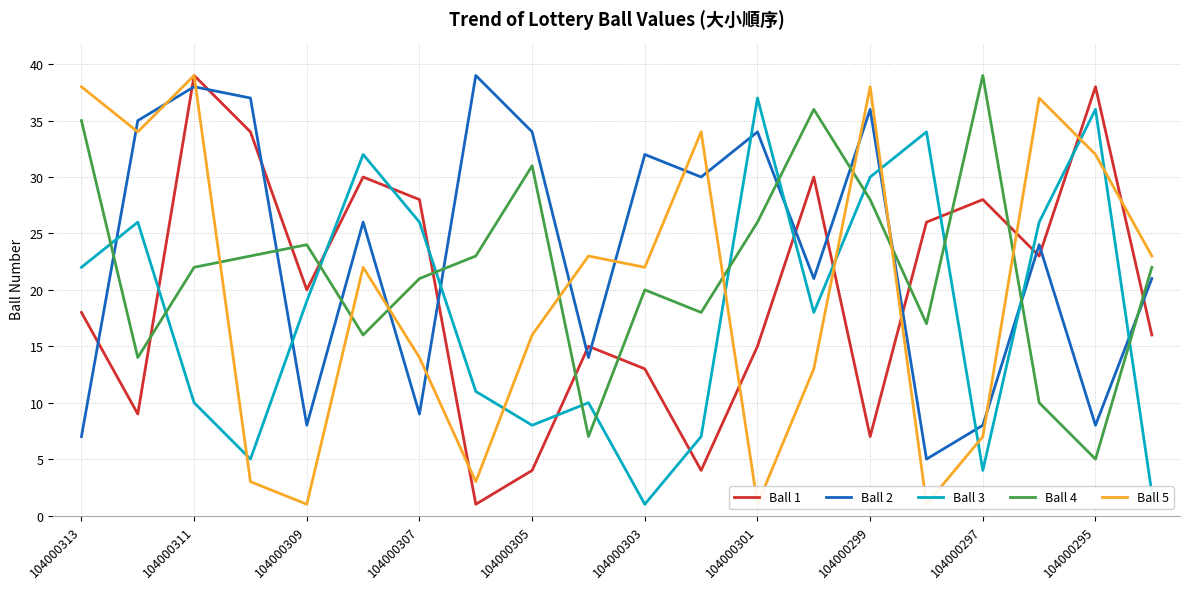

Where is Ball 2 nearest to the value 22?

13